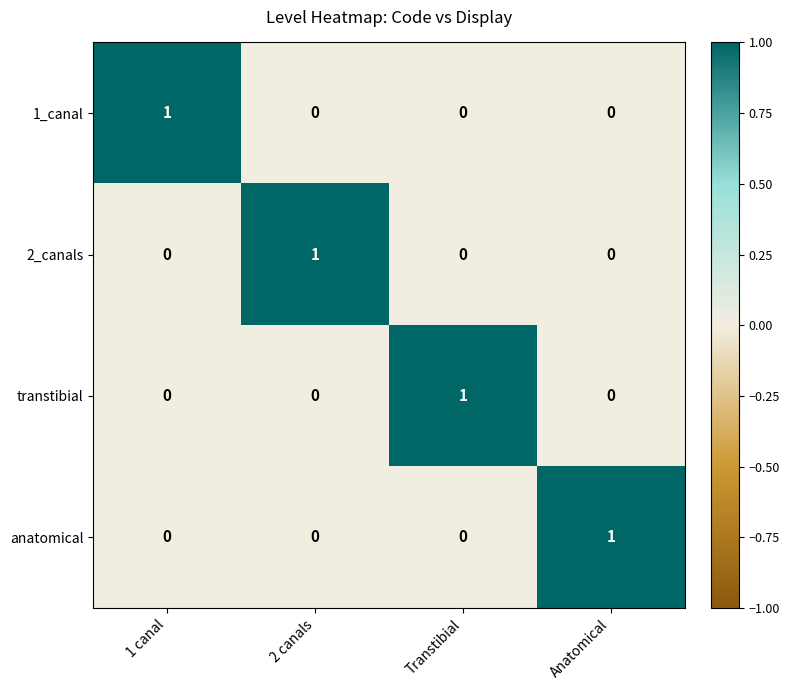

Reading left to right, what are all the values shown in this chart?

1_canal: 1	0	0	0
2_canals: 0	1	0	0
transtibial: 0	0	1	0
anatomical: 0	0	0	1